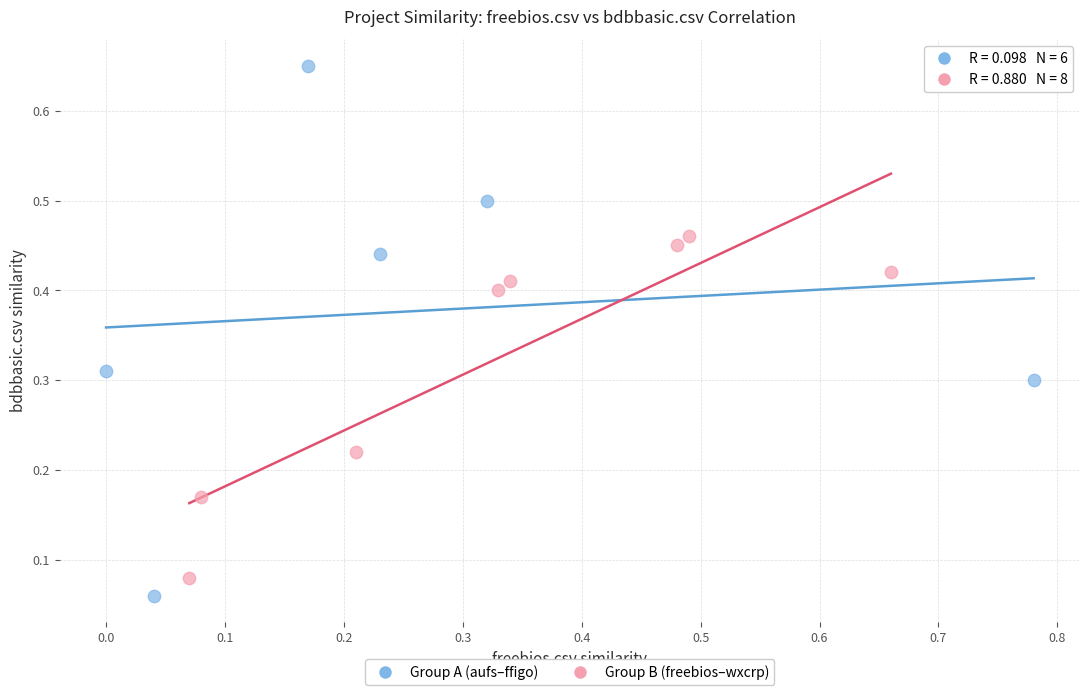

Which series reaches the maximum Y coordinate?

Group A (aufs–ffigo)